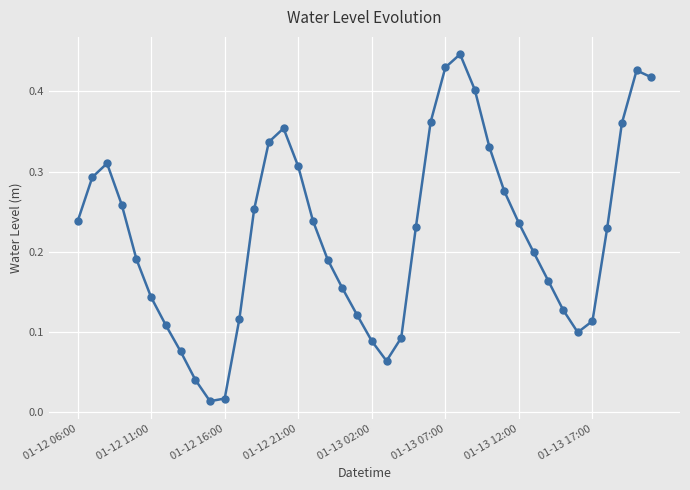

What is the sum of all values?

8.8